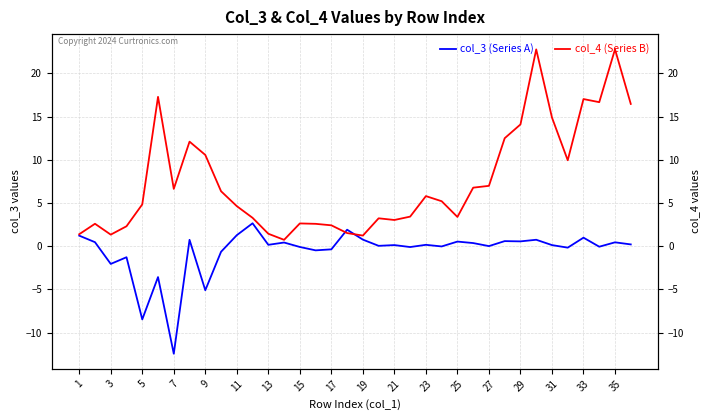

At how many categories does at least one series exceed 18?

2